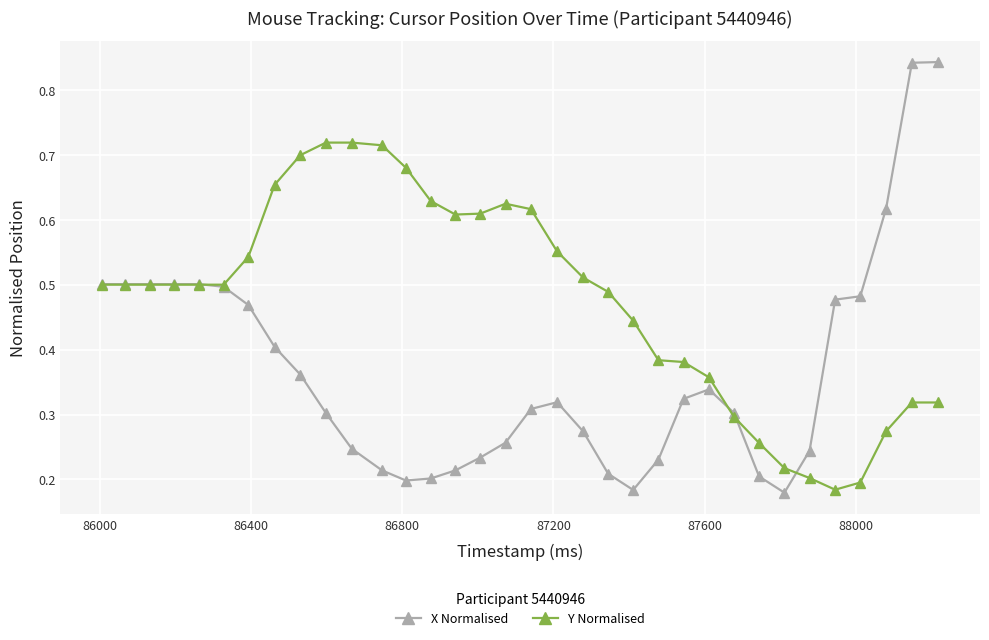

Which series has the largest range (max minus min)?

X Normalised